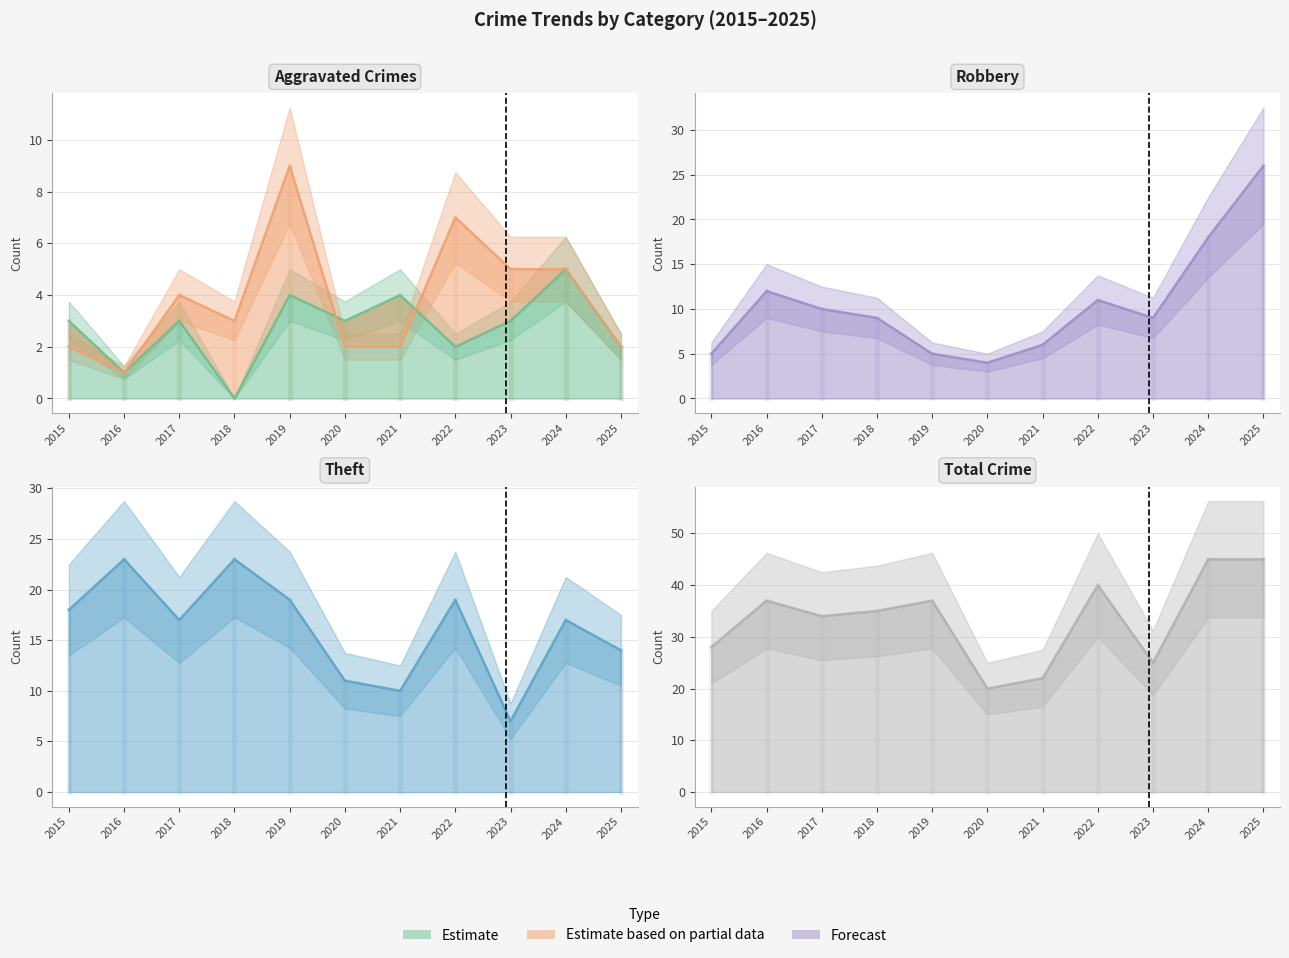

Which series has the largest total across all categories?

Total